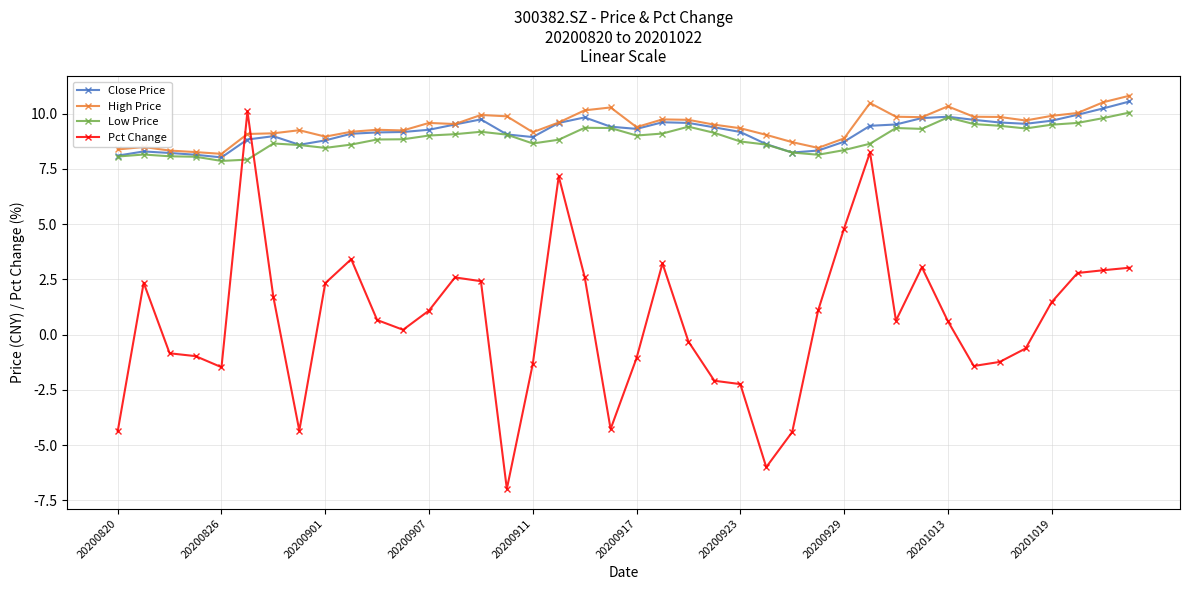

How many times do Low Price and Pct Change cross each other?

2